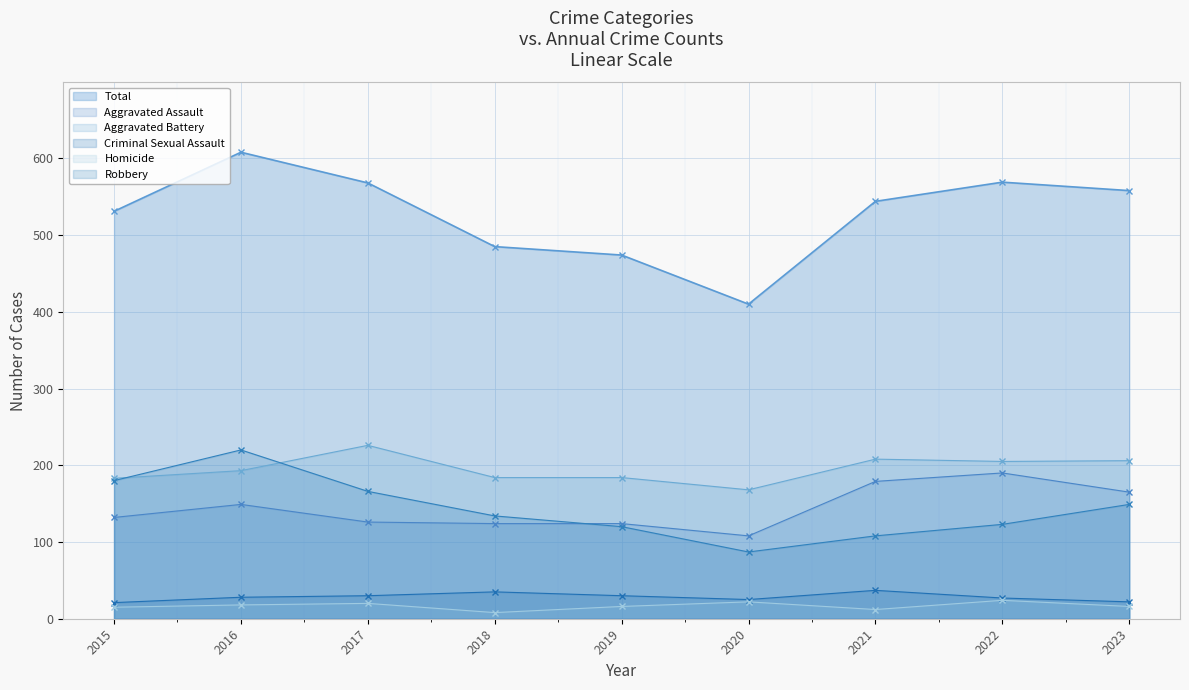

How many distinct data groups are displayed?

6